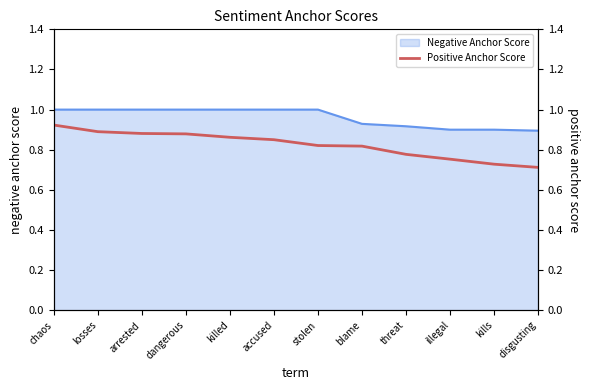

What is the maximum value for Negative Anchor Score?

1.0